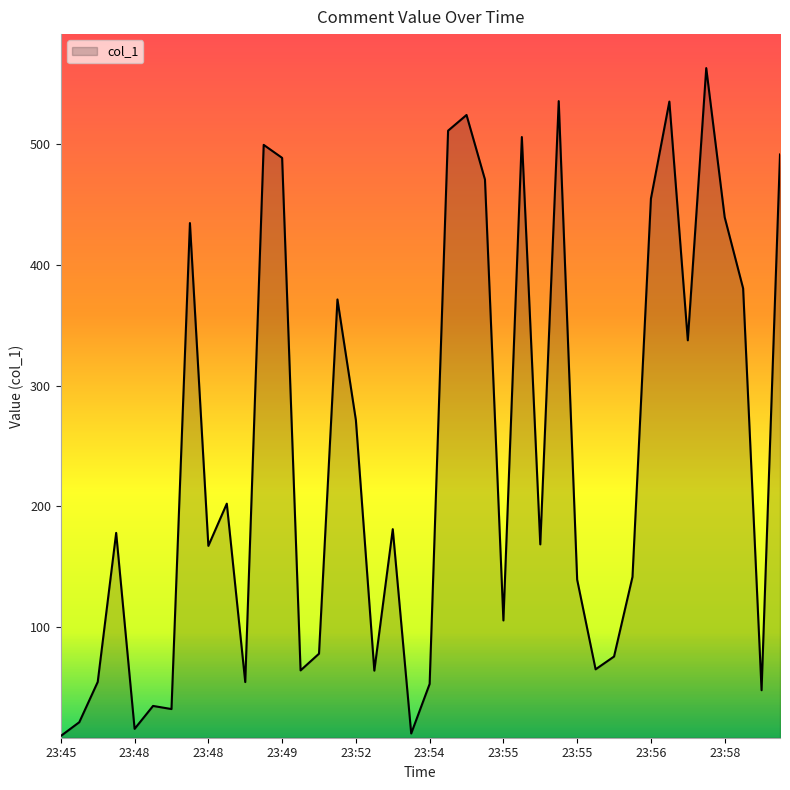

What is the maximum value shown in the chart?

563.1